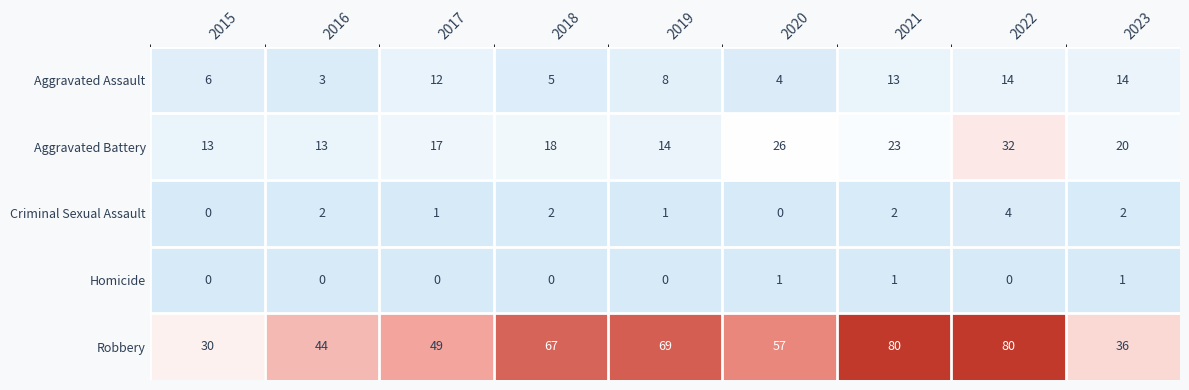

The Aggravated Assault series shows 9 at 2015. True or false?

False